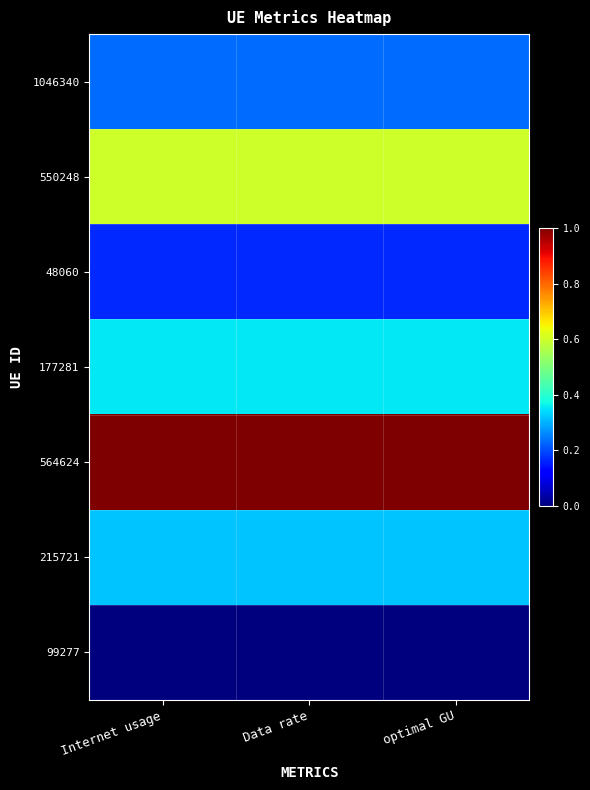

Reading left to right, list all the values displayed in this chart.

1046340: Internet usage=0.2	Data rate=0.2	optimal GU=0.2
550248: Internet usage=0.6	Data rate=0.6	optimal GU=0.6
48060: Internet usage=0.2	Data rate=0.2	optimal GU=0.2
177281: Internet usage=0.4	Data rate=0.4	optimal GU=0.4
564624: Internet usage=1.0	Data rate=1.0	optimal GU=1.0
215721: Internet usage=0.3	Data rate=0.3	optimal GU=0.3
99277: Internet usage=0.0	Data rate=0.0	optimal GU=0.0